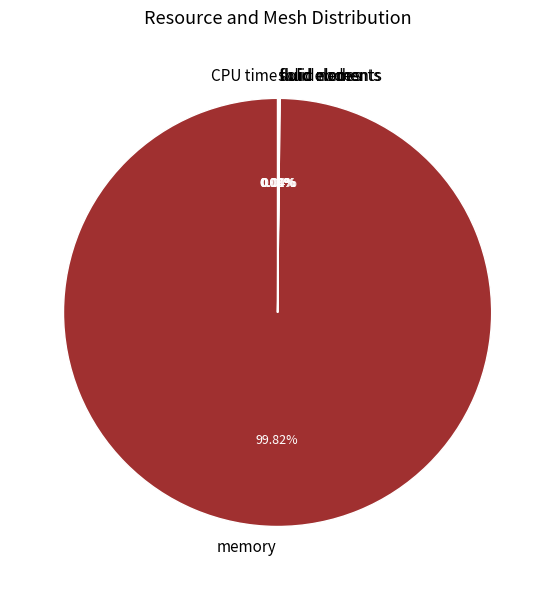

Does memory represent more than half of the total?

Yes